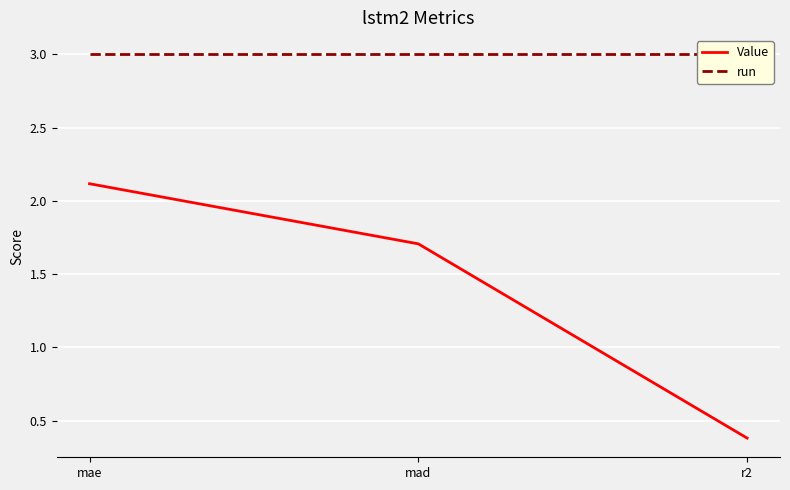

Which series has the widest spread of values?

Value